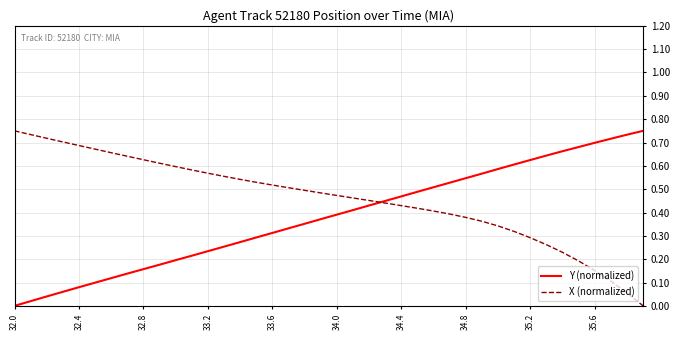

Which series has the largest total across all categories?

X (normalized)